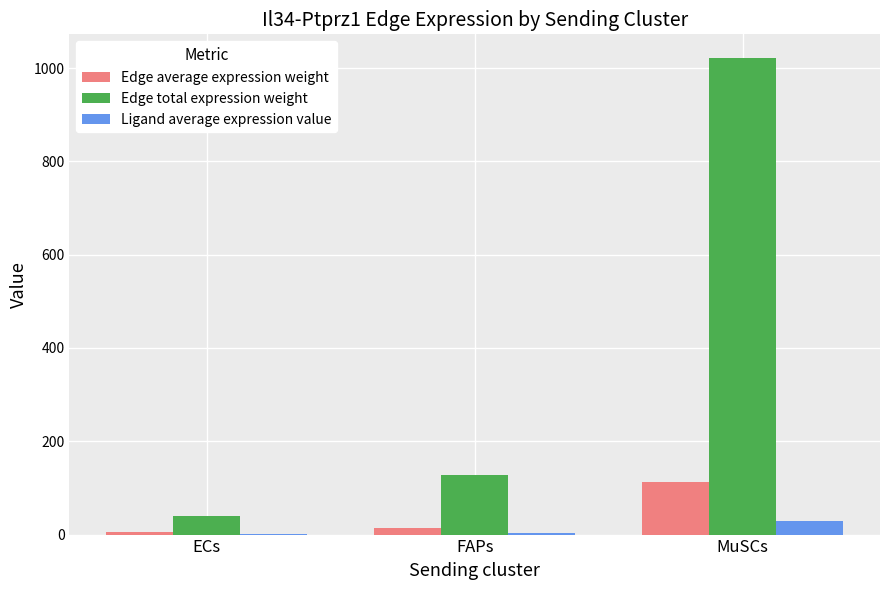

True or false: Edge total expression weight has a value of 40.2 at ECs.

True